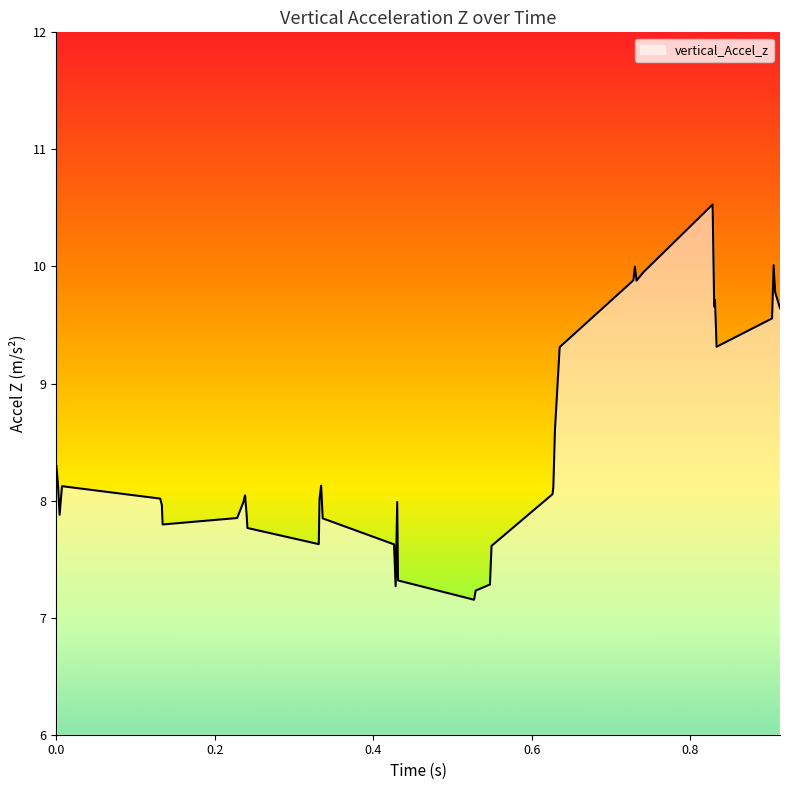

Does the chart have visible grid lines?

No